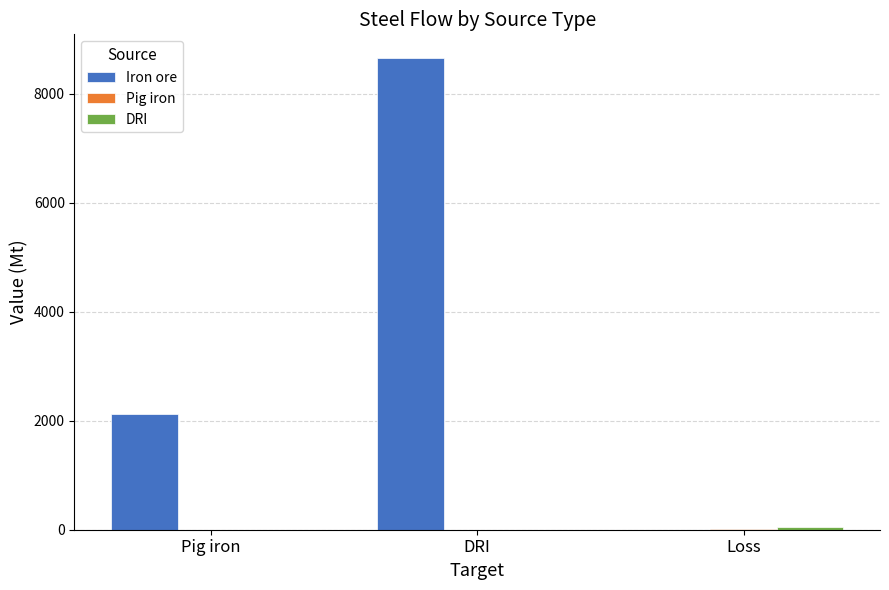

How many categories are shown in the chart?

3